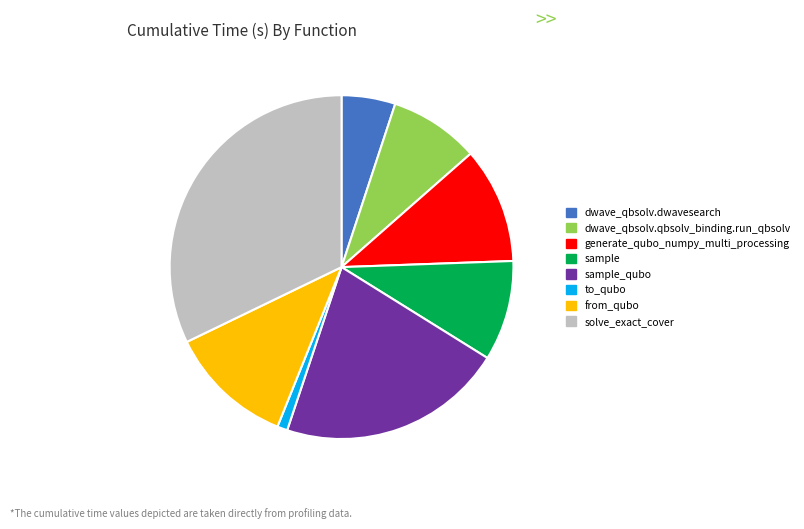

Which category has the smallest portion of the pie?

to_qubo